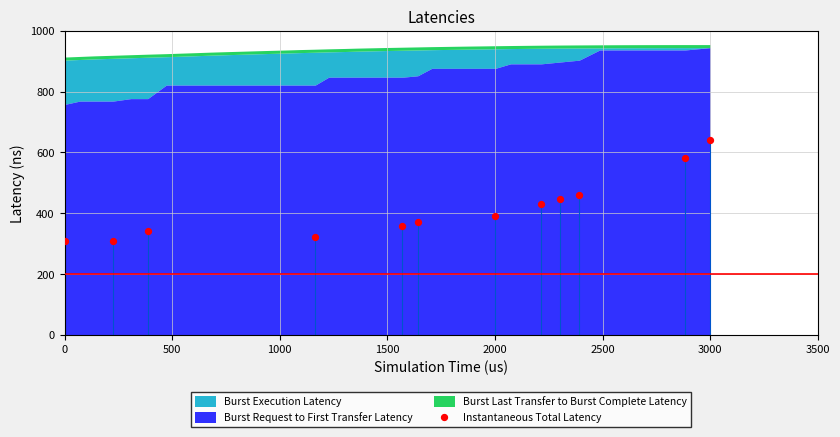

What is the average X value?

1648.3